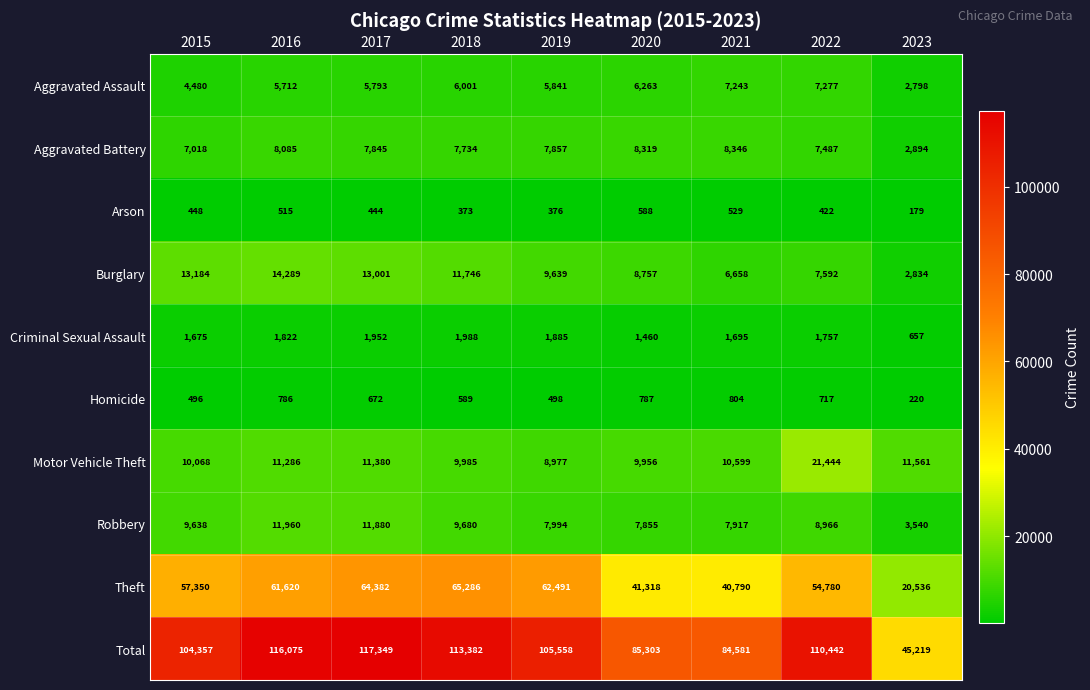

What is the difference between the highest and lowest values at 2018?

113009